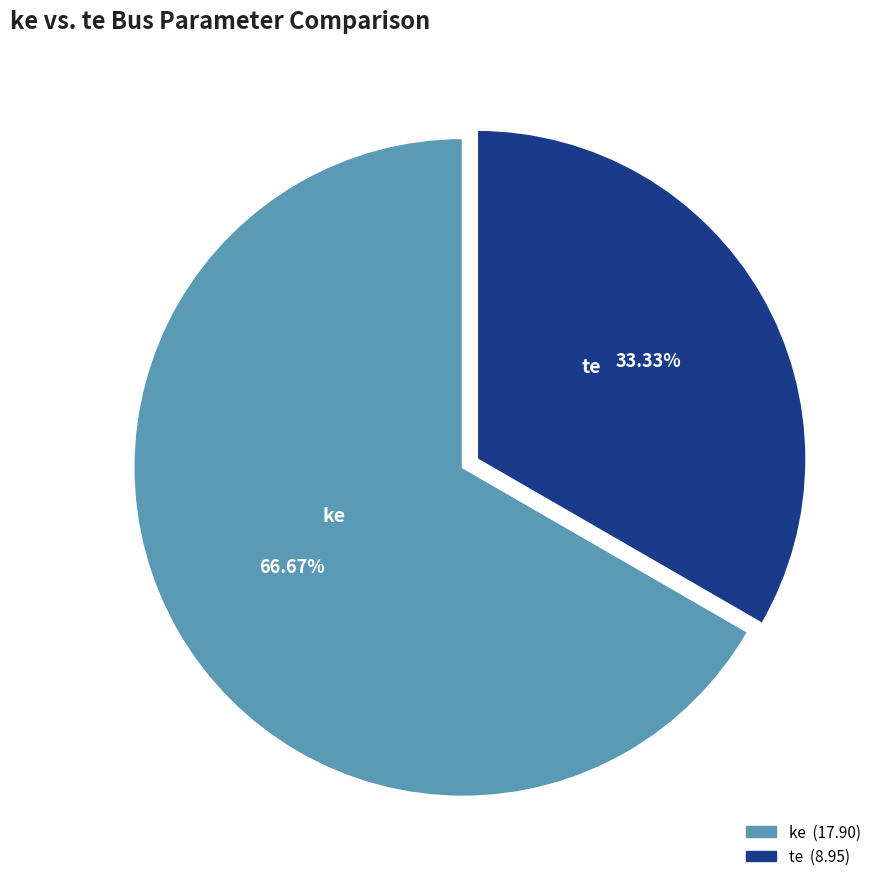

To the nearest percent, what is the combined percentage of te and ke?

100%